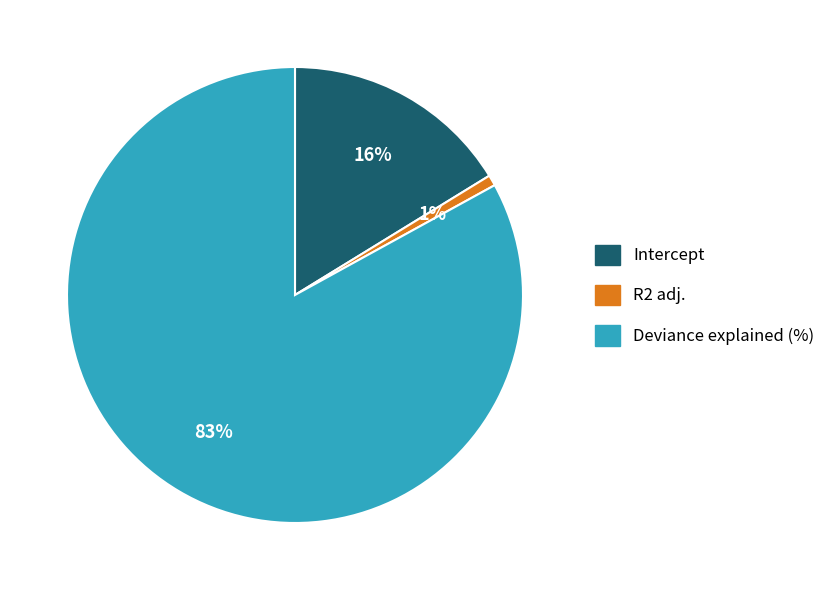

Does R2 adj. represent more than half of the total?

No